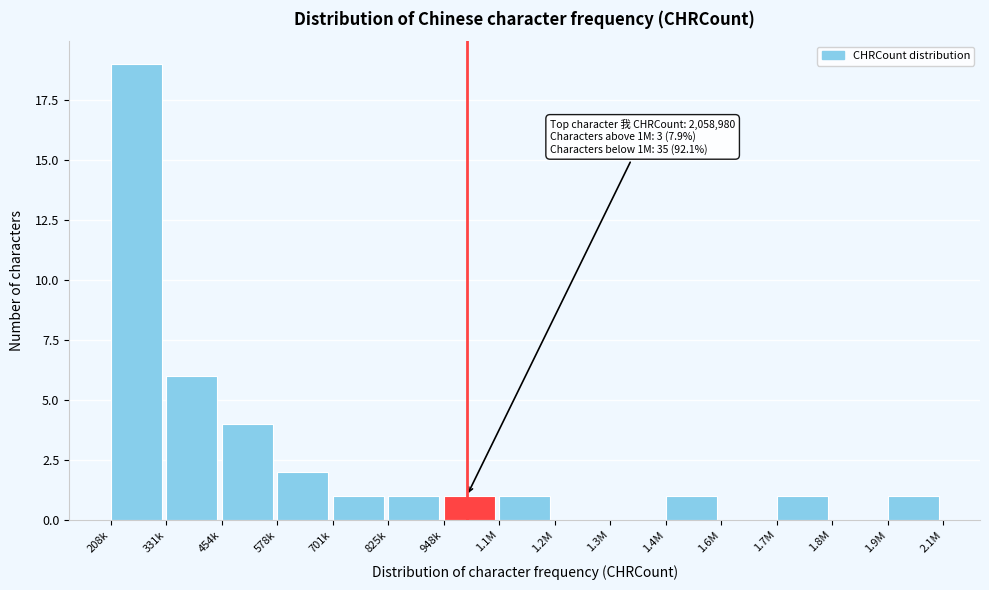

Reading right to left, list all the values displayed in this chart.

1.9M=1	1.8M=0	1.7M=1	1.6M=0	1.4M=1	1.3M=0	1.2M=0	1.1M=1	948k=1	825k=1	701k=1	578k=2	454k=4	331k=6	208k=19